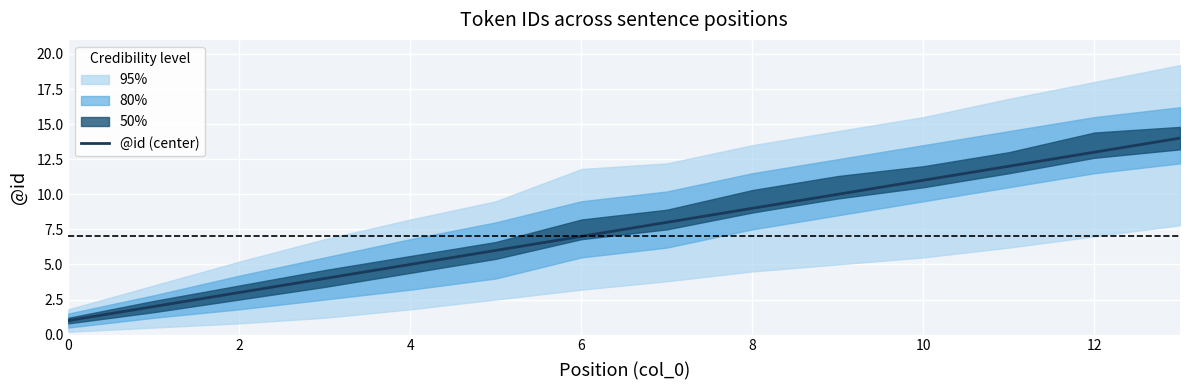

Is it true that the value at 10 is 2?

False